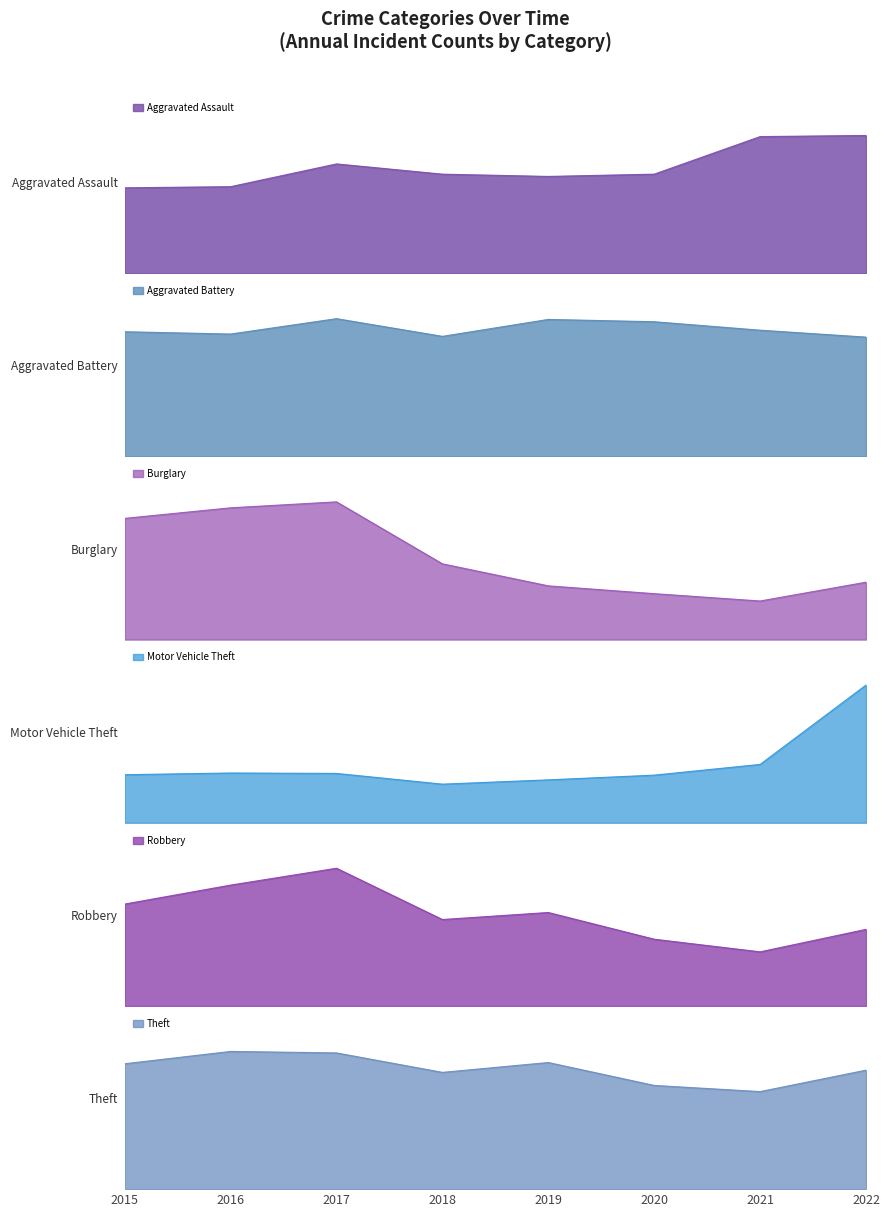

How many times do Motor Vehicle Theft and Burglary cross each other?

1